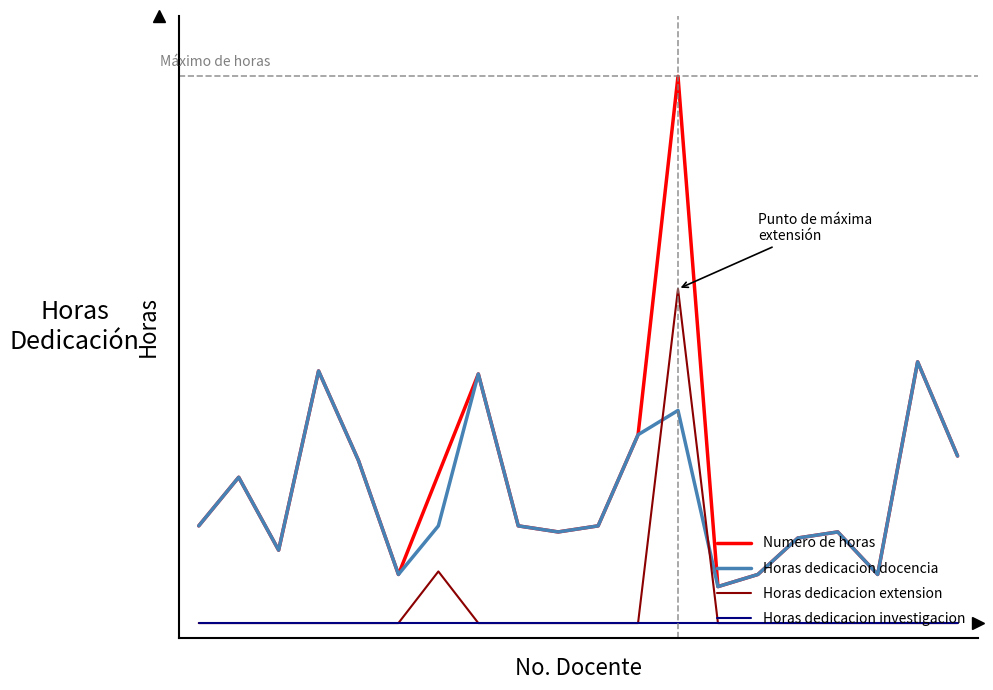

True or false: Horas dedicacion docencia and Numero de horas intersect in this chart.

False